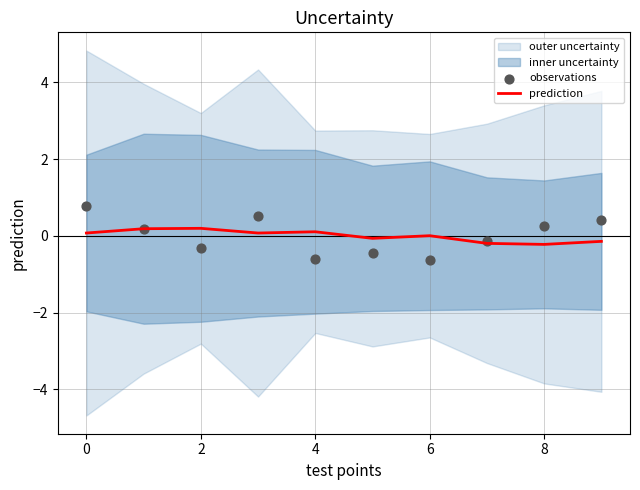

Which series has the largest total across all categories?

observations